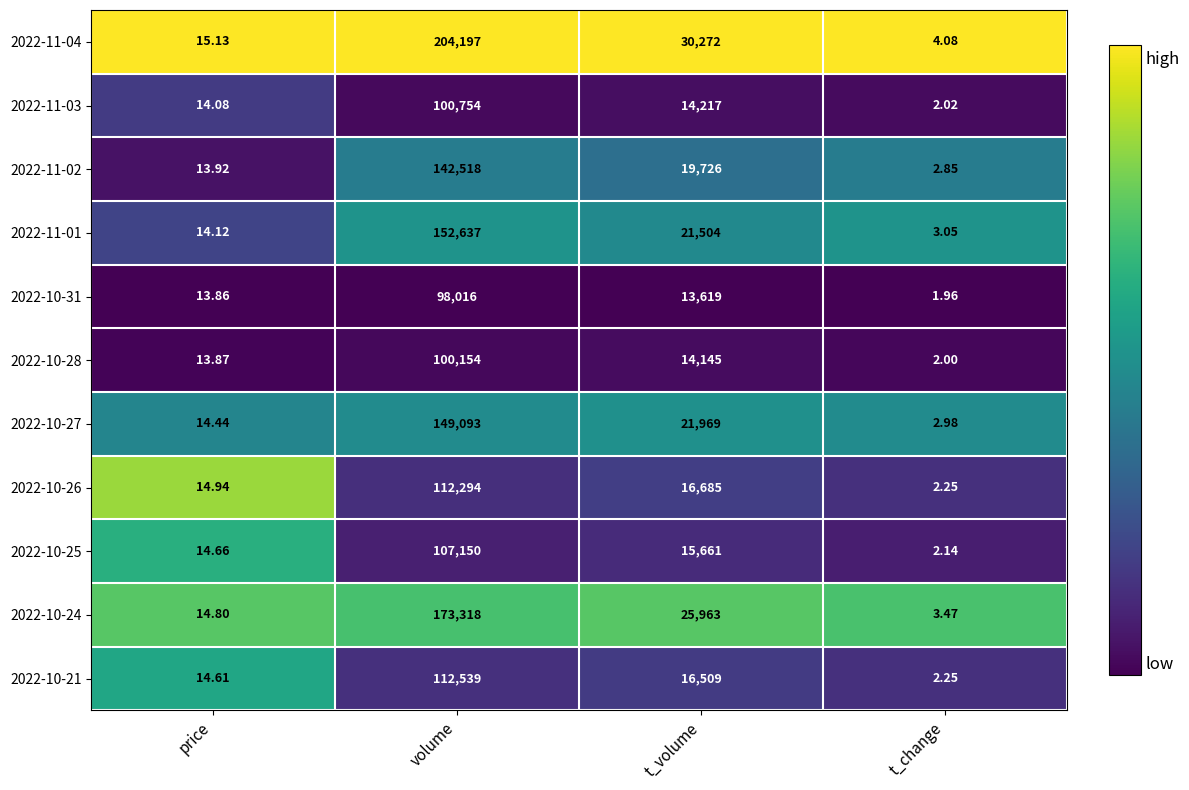

List the labels in order of 2022-10-26 value, smallest first.

t_change, price, t_volume, volume